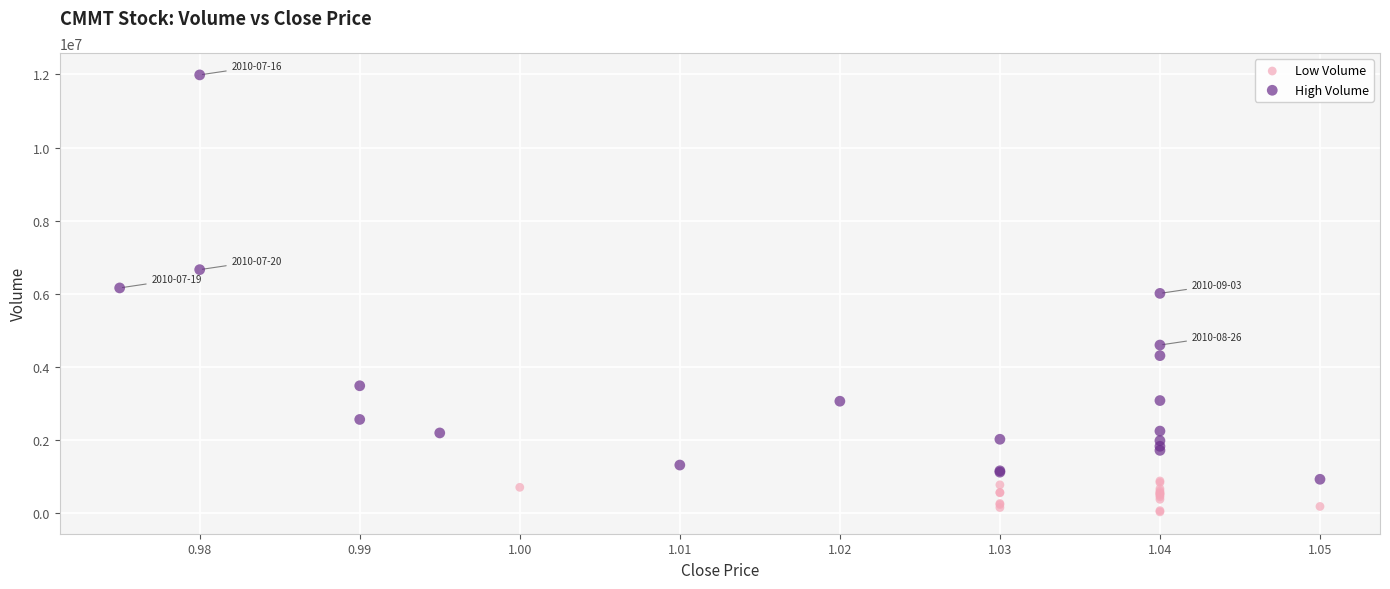

Which series has the widest spread of Y values?

High Volume